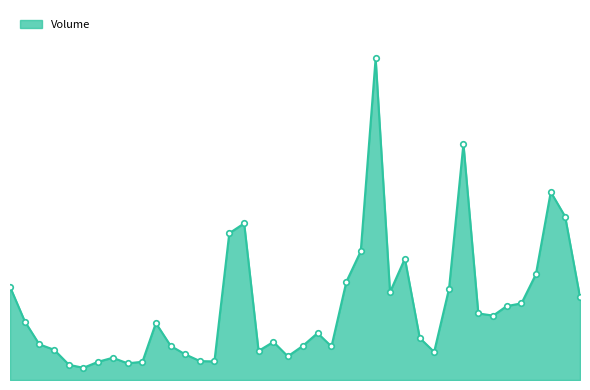

At which category does the data reach its first local peak?

2018-12-01